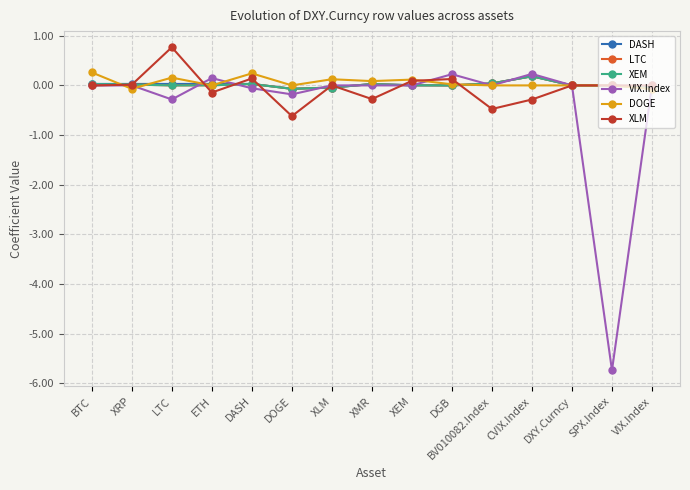

True or false: XLM has more than 1 interior local peaks.

True